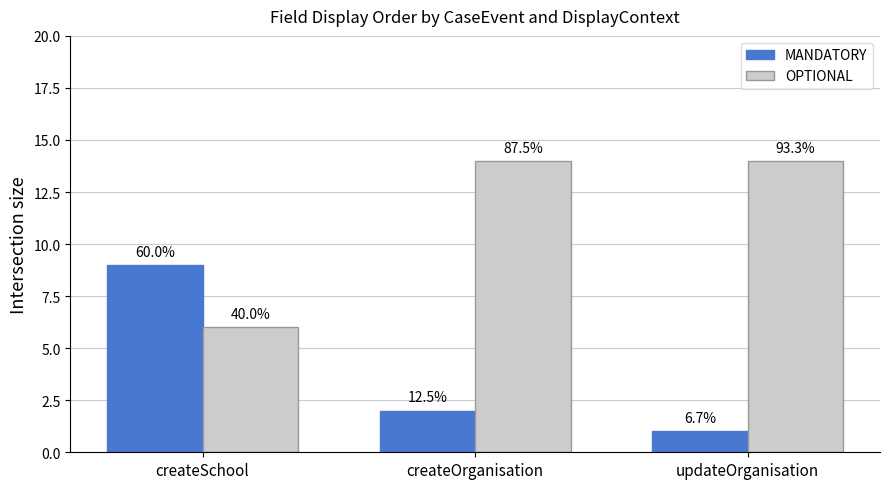

How many bars are there in total?

6